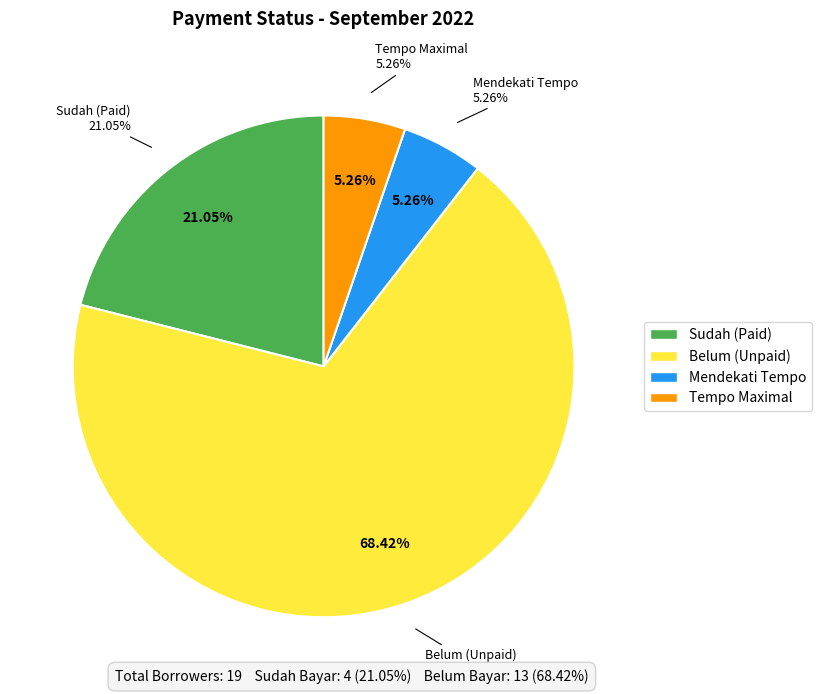

Which has a higher value, Sudah or TMX?

Sudah